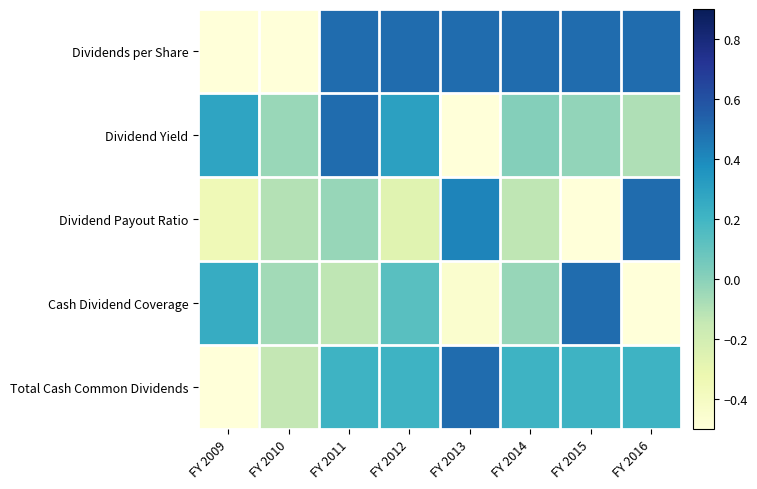

Reading left to right, transcribe all the data shown in this chart.

Dividends per Share: FY 2009=-0.5	FY 2010=-0.5	FY 2011=0.5	FY 2012=0.5	FY 2013=0.5	FY 2014=0.5	FY 2015=0.5	FY 2016=0.5
Dividend Yield: FY 2009=0.3	FY 2010=-0.0	FY 2011=0.5	FY 2012=0.3	FY 2013=-0.5	FY 2014=0.0	FY 2015=-0.0	FY 2016=-0.1
Dividend Payout Ratio: FY 2009=-0.3	FY 2010=-0.1	FY 2011=-0.0	FY 2012=-0.3	FY 2013=0.4	FY 2014=-0.1	FY 2015=-0.5	FY 2016=0.5
Cash Dividend Coverage: FY 2009=0.2	FY 2010=-0.1	FY 2011=-0.1	FY 2012=0.1	FY 2013=-0.5	FY 2014=-0.0	FY 2015=0.5	FY 2016=-0.5
Total Cash Common Dividends: FY 2009=-0.5	FY 2010=-0.1	FY 2011=0.2	FY 2012=0.2	FY 2013=0.5	FY 2014=0.2	FY 2015=0.2	FY 2016=0.2